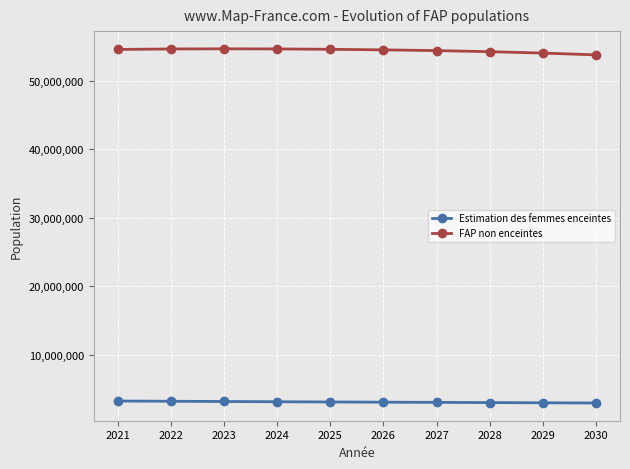

List the series in order of their peak value, highest first.

FAP non enceintes, Estimation des femmes enceintes